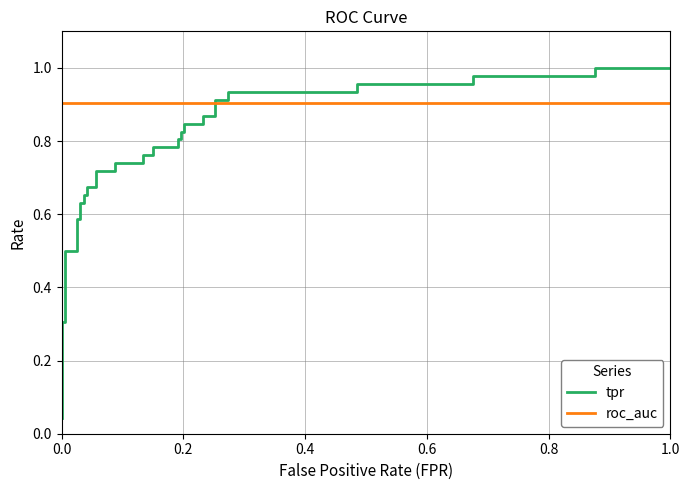

Which series has the largest total across all categories?

roc_auc